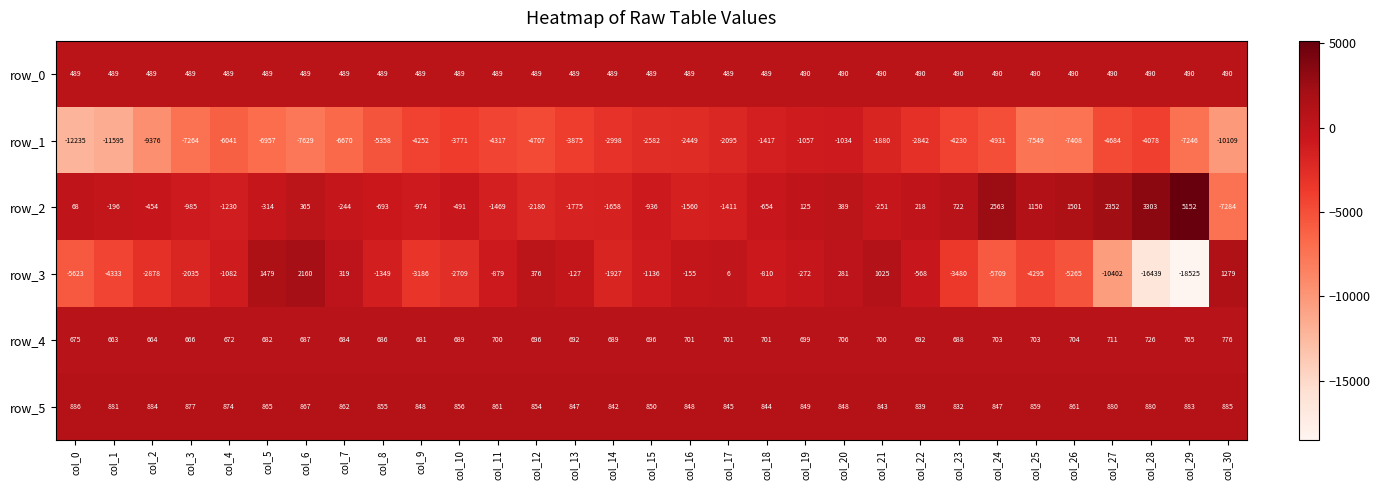

List the series in order of their peak value, lowest first.

row_1, row_0, row_4, row_5, row_3, row_2